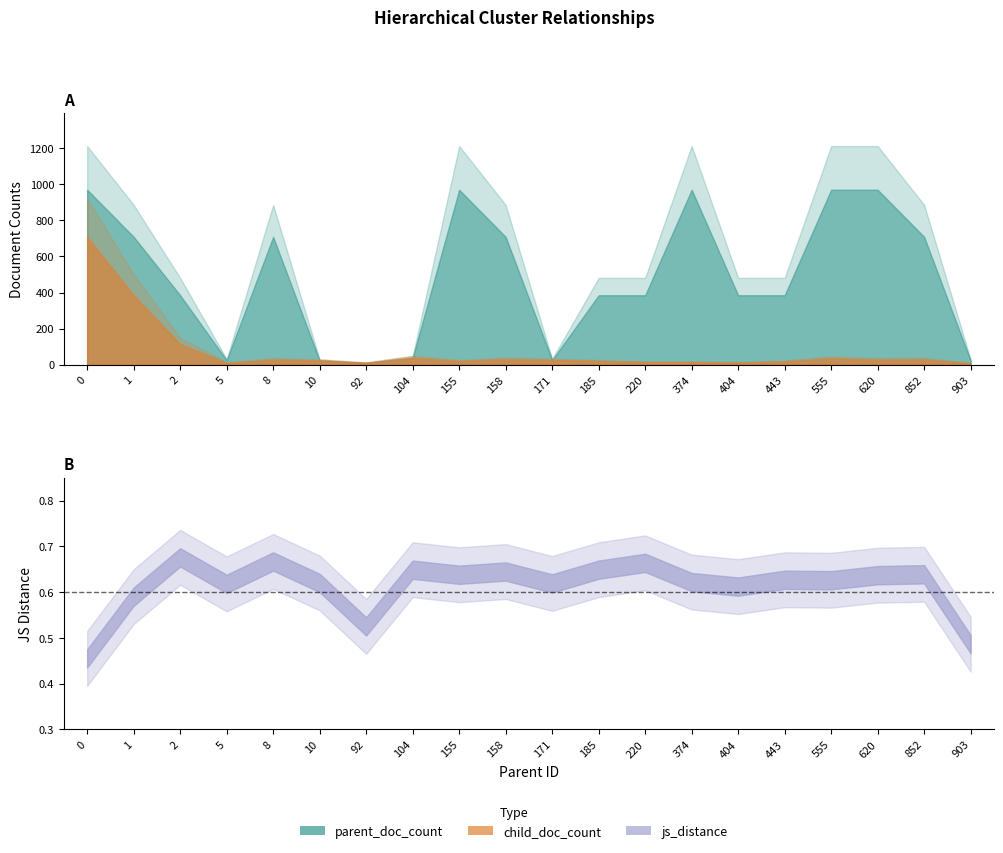

Rank the series at 220 from lowest to highest value.

js_distance, child_doc_count, parent_doc_count